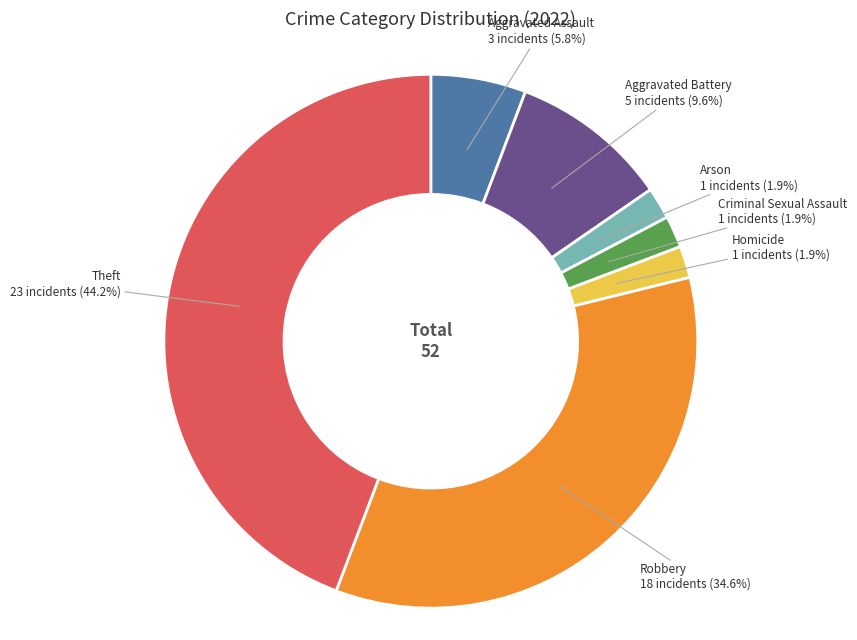

Count the number of slices in the pie.

7